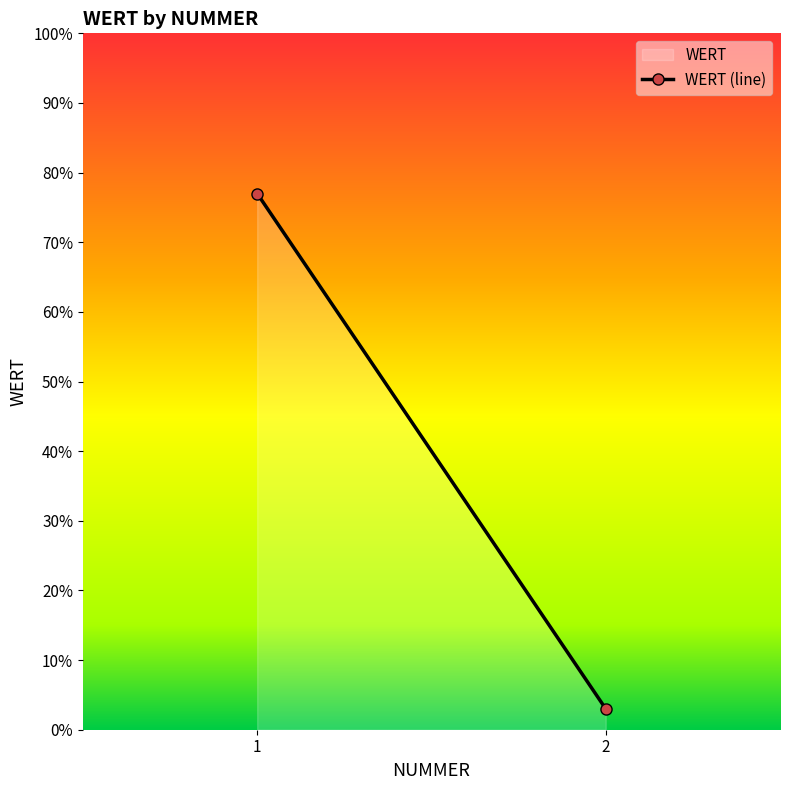

How many lines are shown in the chart?

1